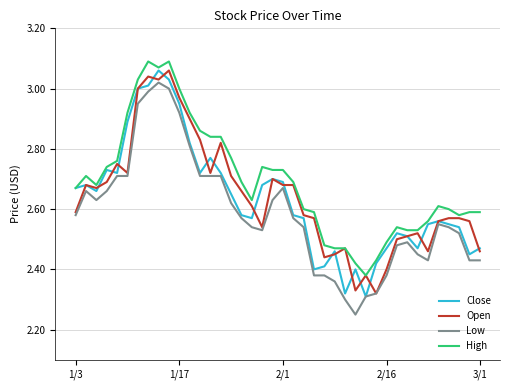

True or false: Low and High intersect in this chart.

False